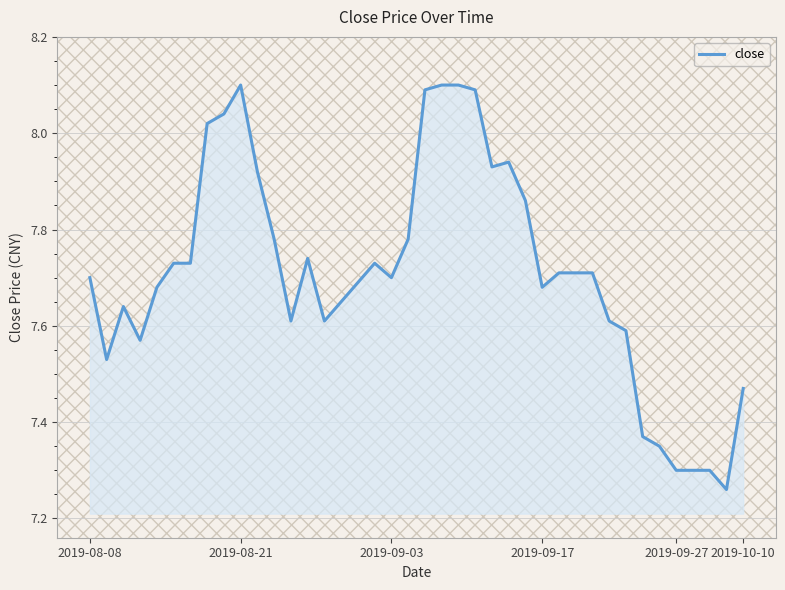

What is the greatest value displayed?

8.1